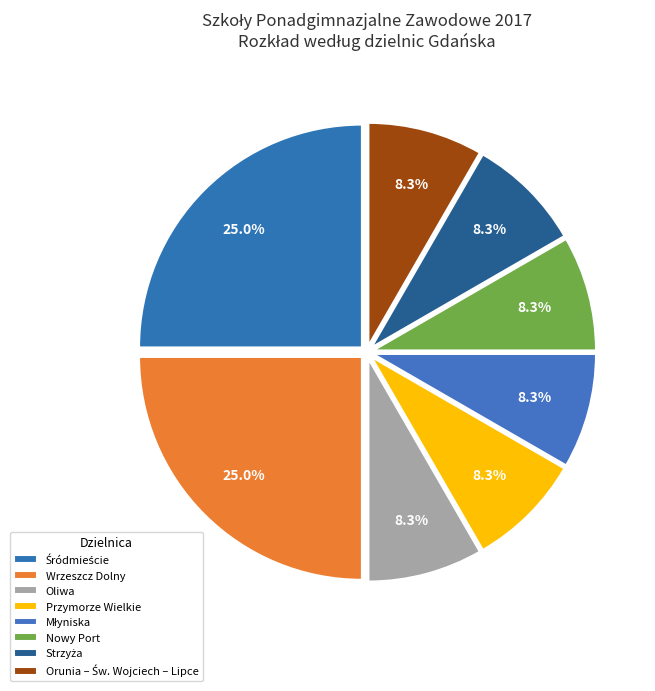

Approximately how many times larger is the value at Przymorze Wielkie compared to Orunia – Św. Wojciech – Lipce?

1.0